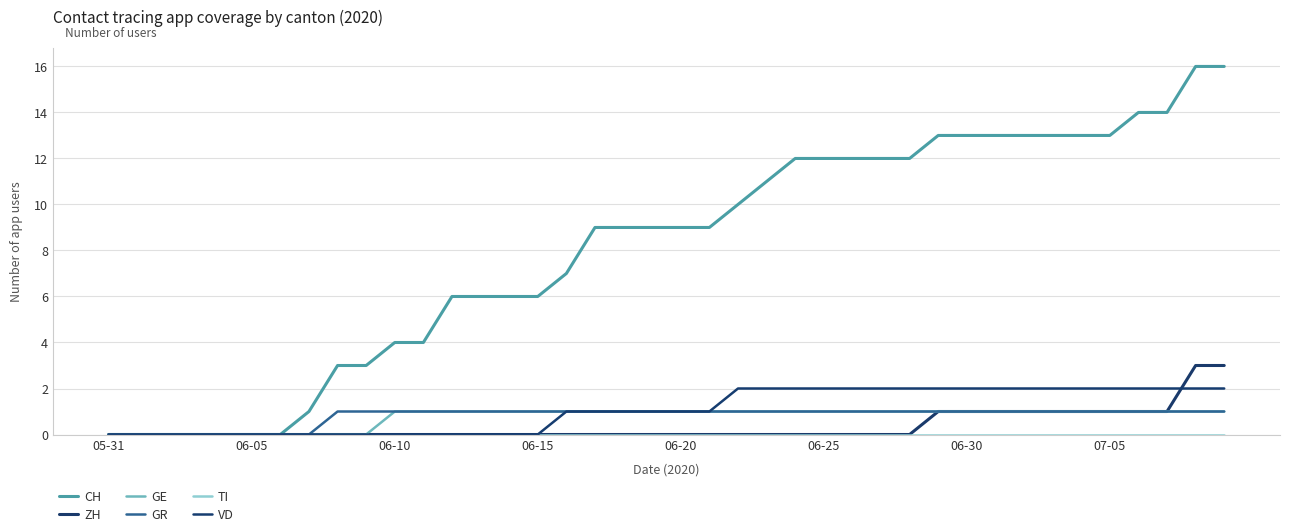

Does the chart display data point markers on the line(s)?

No